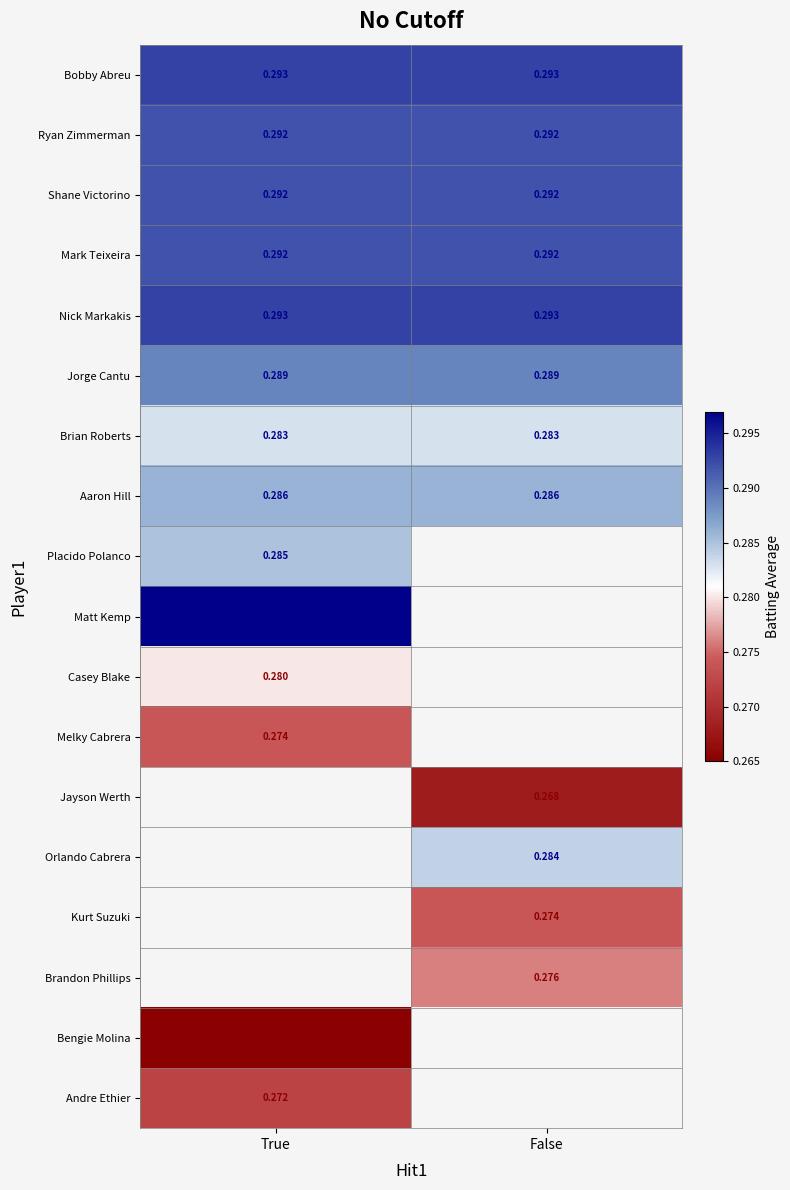

Is it true that Nick Markakis equals 0.1 at False?

False